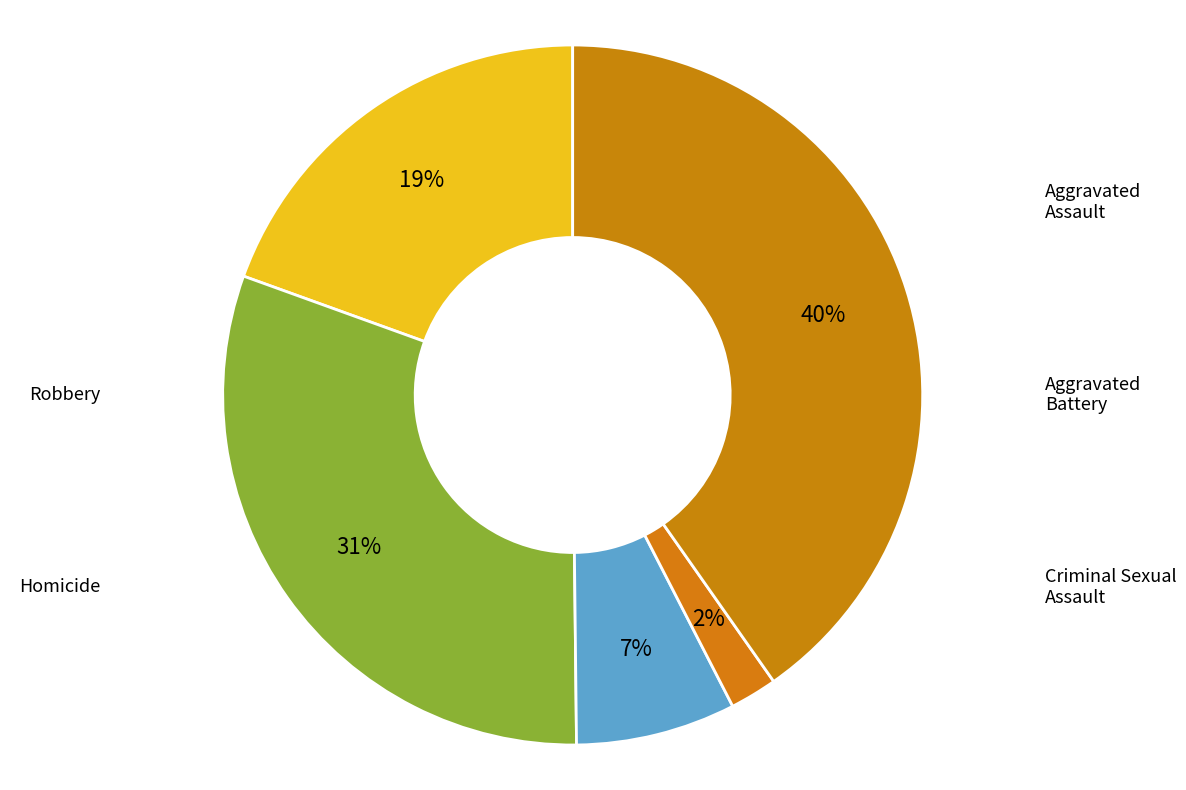

How much of the chart is everything except Homicide?

97.8%